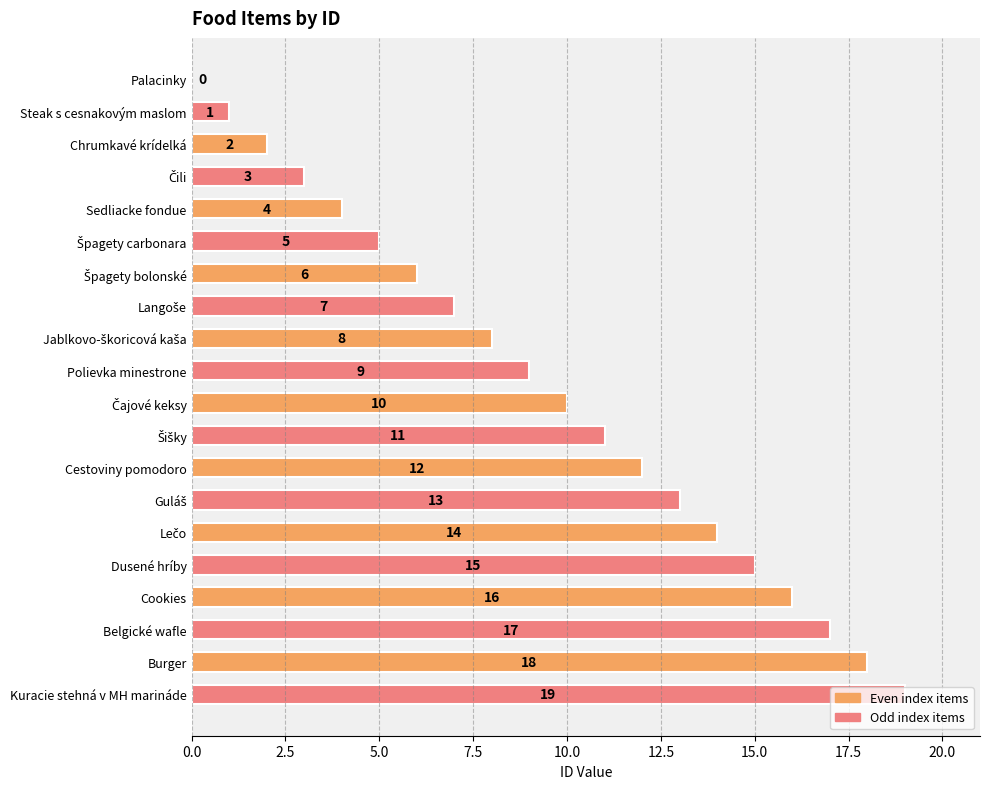

What is the sum of all values?

190